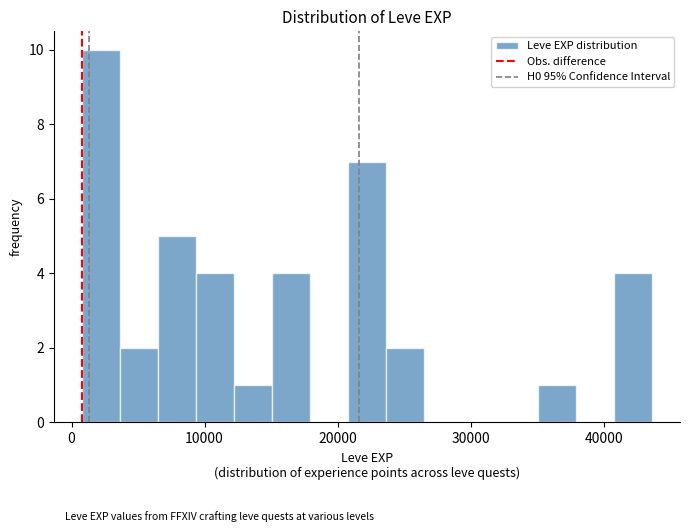

Around what value on the x-axis is the tallest bar? Give the approximate position of its centre, as read against the axis.

2000